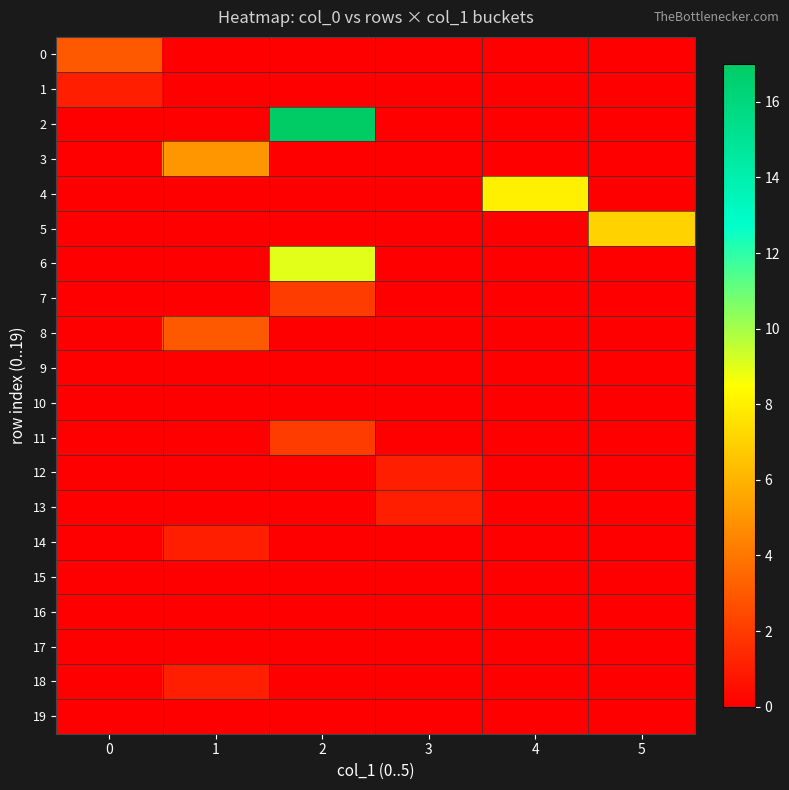

What is the greatest value displayed?

17